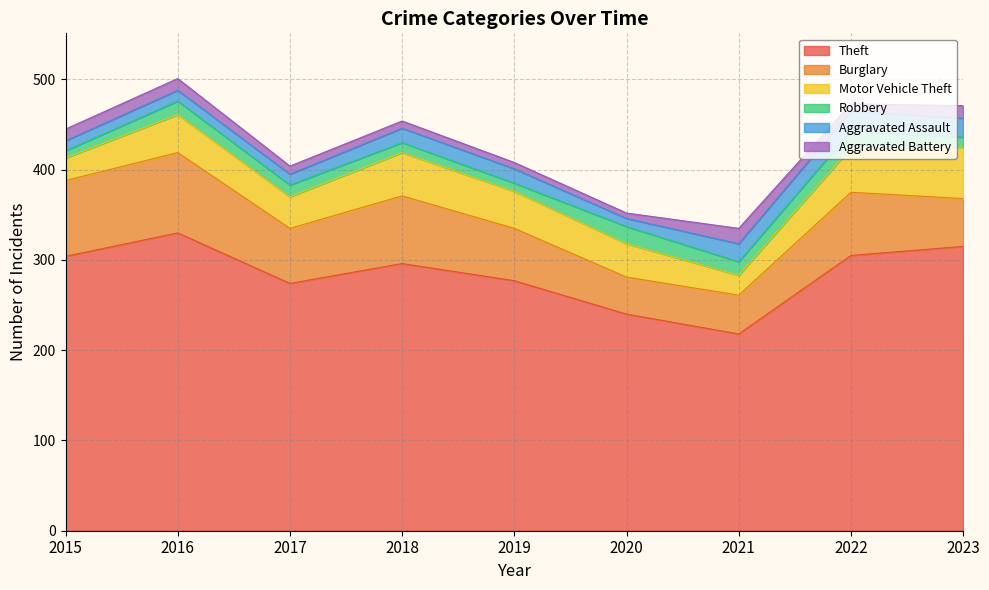

What is the difference between the Aggravated Assault values at 2020 and 2021?

11